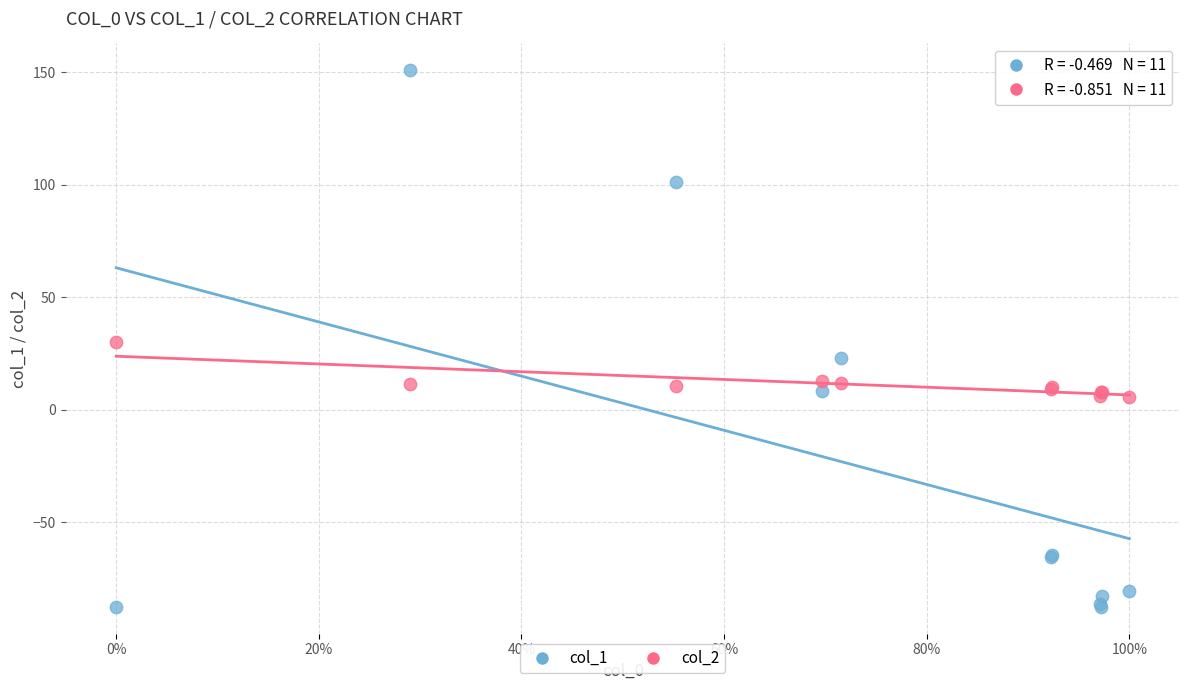

Which series reaches the minimum Y coordinate?

col_1